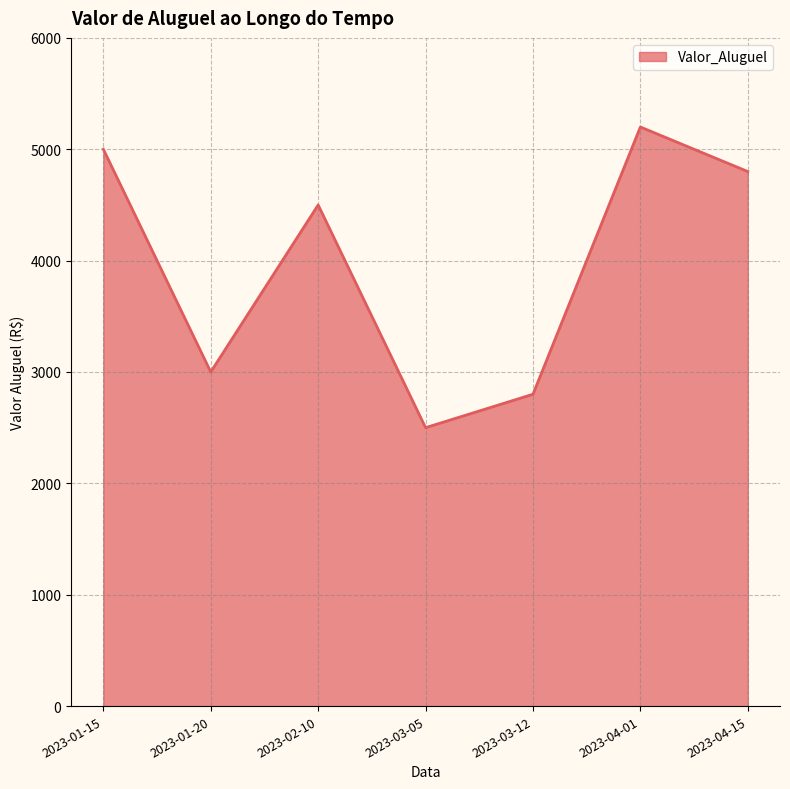

Read the value at 2023-03-12, to the nearest 50.

2800